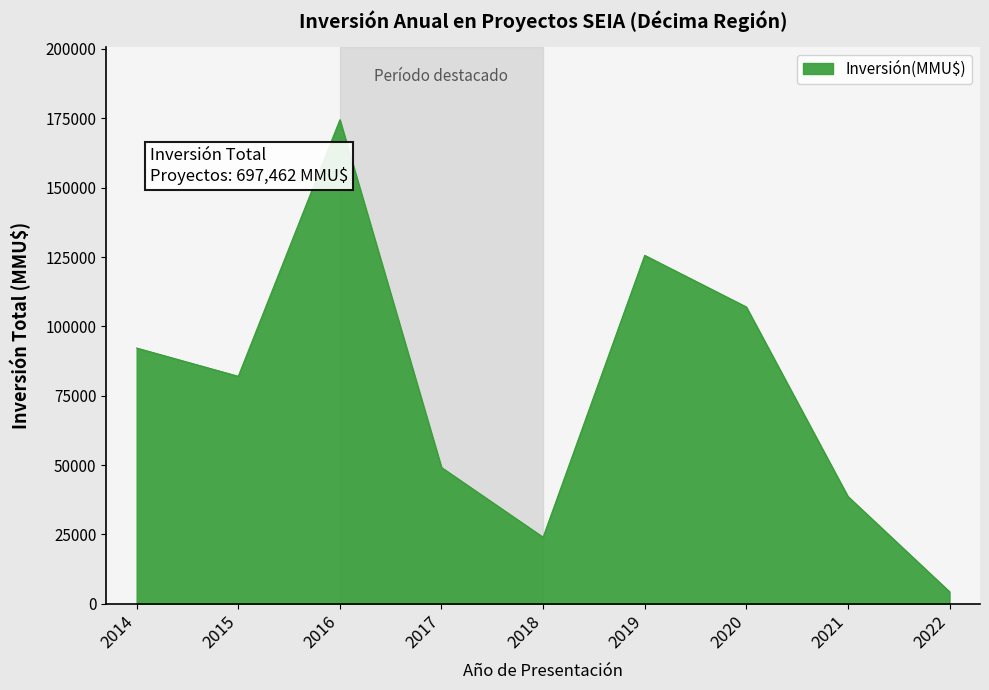

What is the change in value from 2017 to 2021?

-10442